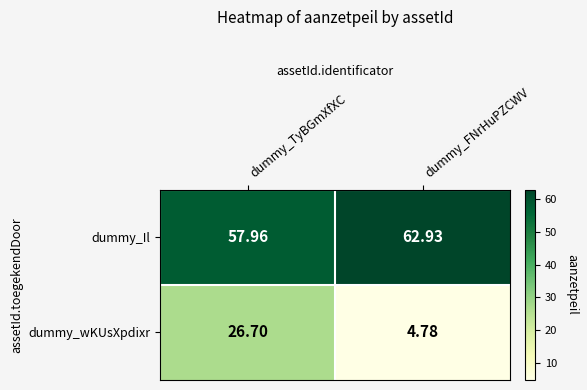

Where does the dummy_wKUsXpdixr series first go above 26?

dummy_TyBGmXfXC